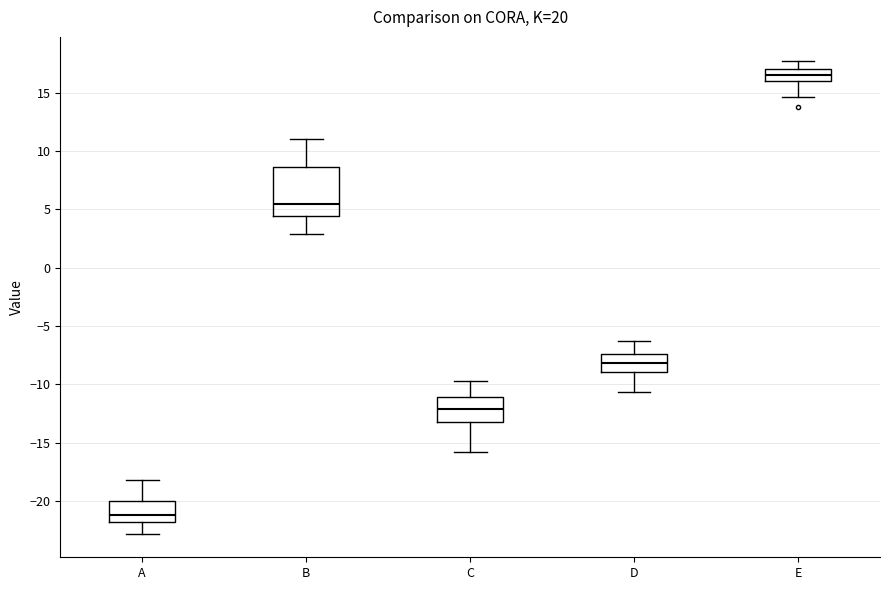

Where does the lower whisker of the box for A end on the y-axis? The values are not printed on the chart, so give them approximately, as read against the axis.

-23.0